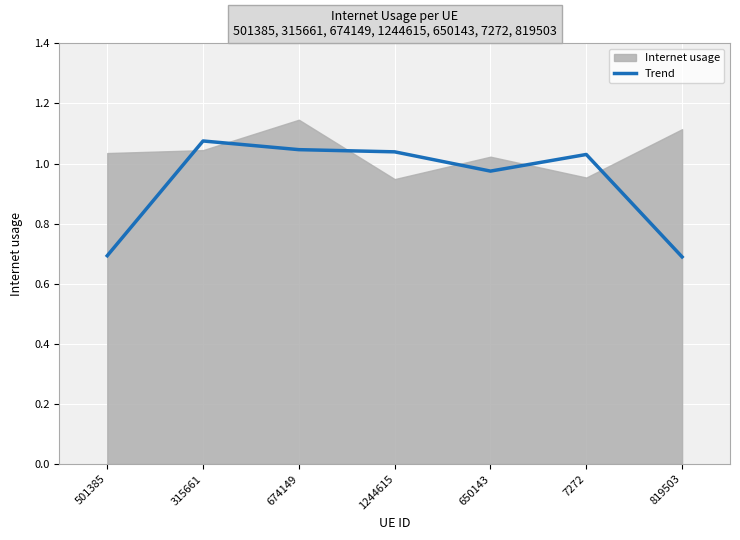

How many interior local peaks (higher than both neighbors) does the data have?

2